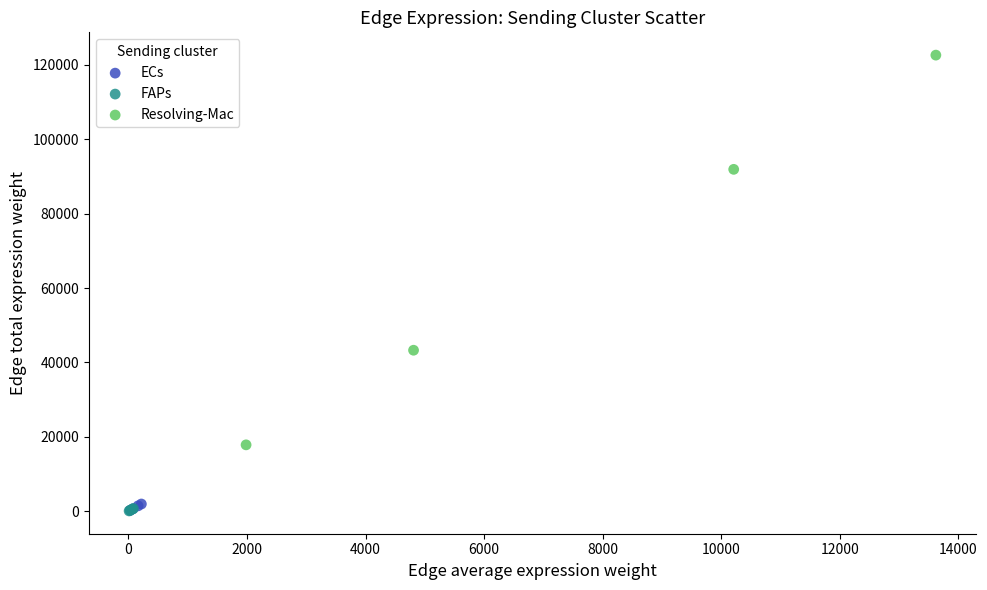

Which series has the widest spread of Y values?

Resolving-Mac